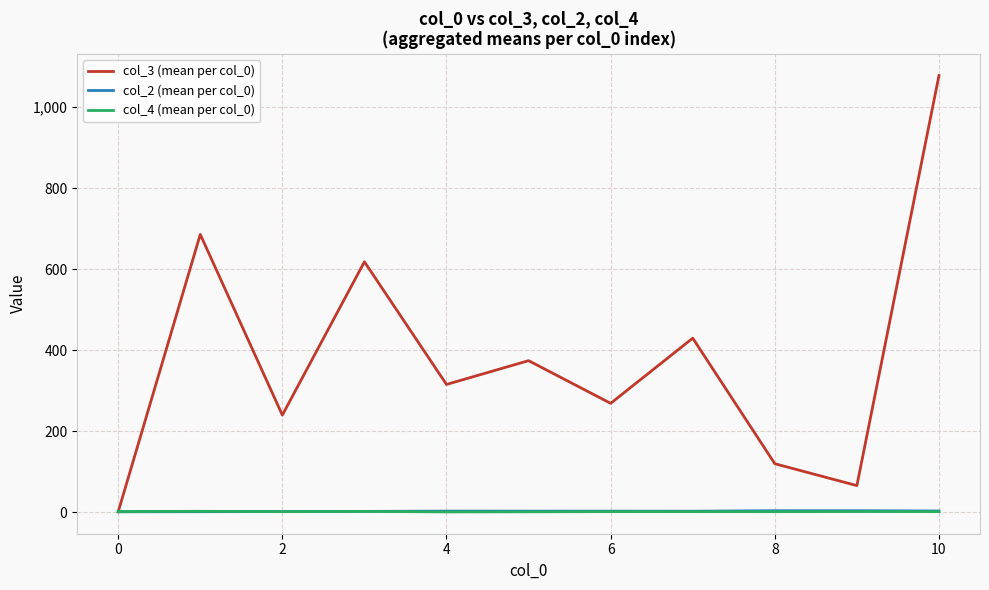

Which series has the widest spread of values?

col_3 (mean per col_0)